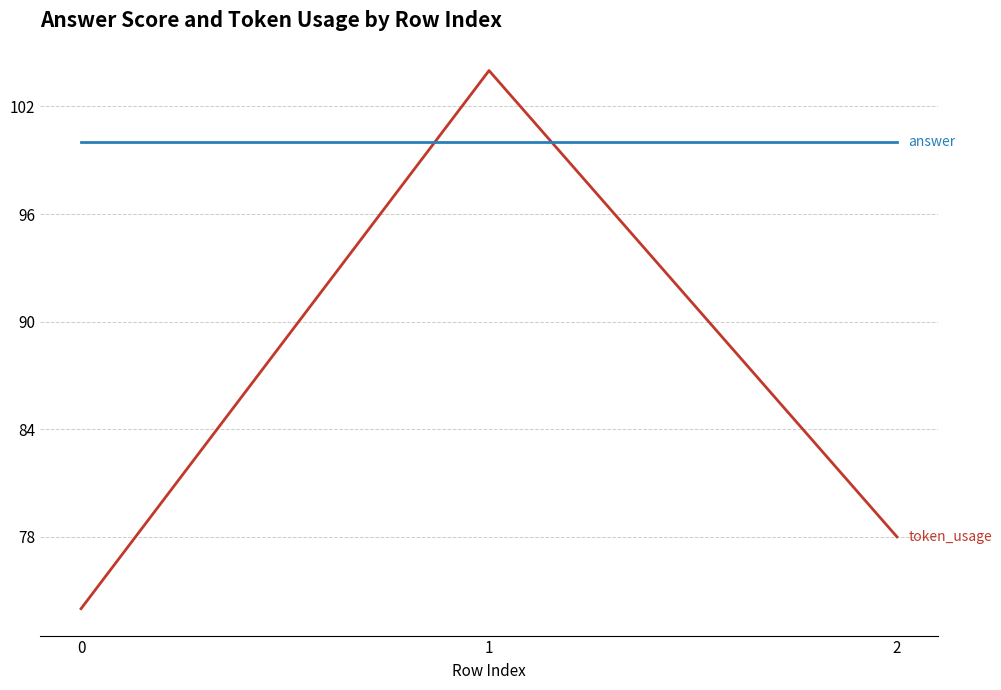

What is the total value across all series at 1?

204